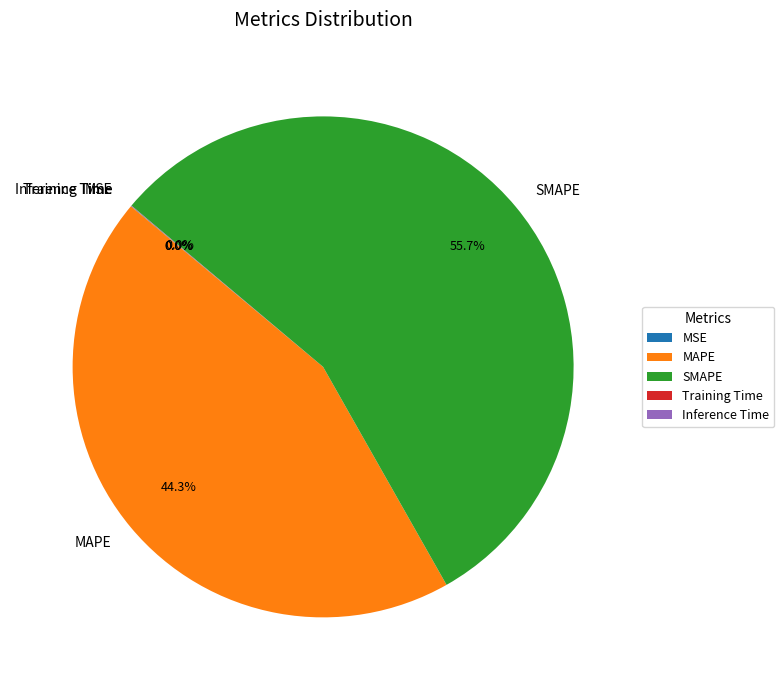

Do SMAPE and MAPE together represent more than half of the pie?

Yes